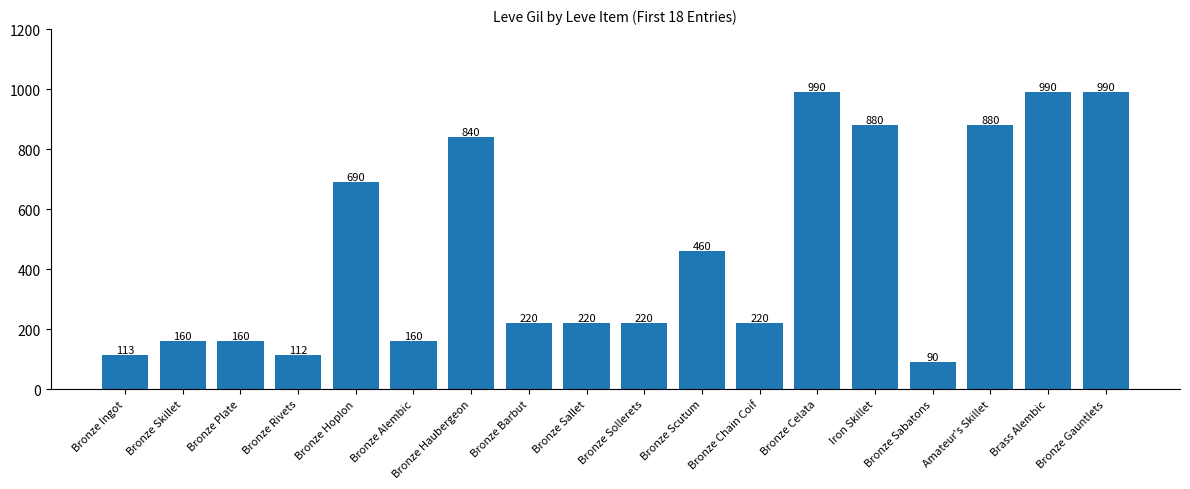

Reading left to right, transcribe all the data shown in this chart.

Bronze Ingot=113	Bronze Skillet=160	Bronze Plate=160	Bronze Rivets=112	Bronze Hoplon=690	Bronze Alembic=160	Bronze Haubergeon=840	Bronze Barbut=220	Bronze Sallet=220	Bronze Sollerets=220	Bronze Scutum=460	Bronze Chain Coif=220	Bronze Celata=990	Iron Skillet=880	Bronze Sabatons=90	Amateur's Skillet=880	Brass Alembic=990	Bronze Gauntlets=990